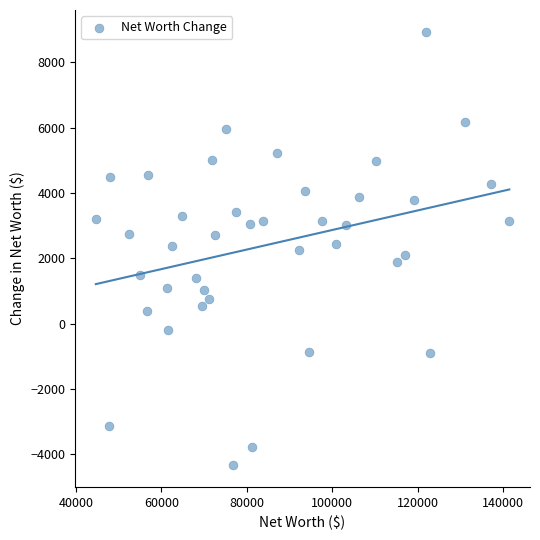

What is the range of Y values (max minus min)?

13284.8